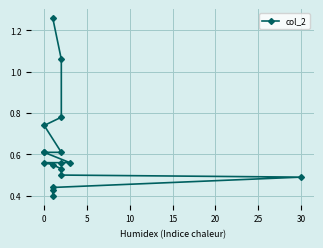

True or false: the data has more than 1 interior local peaks.

False